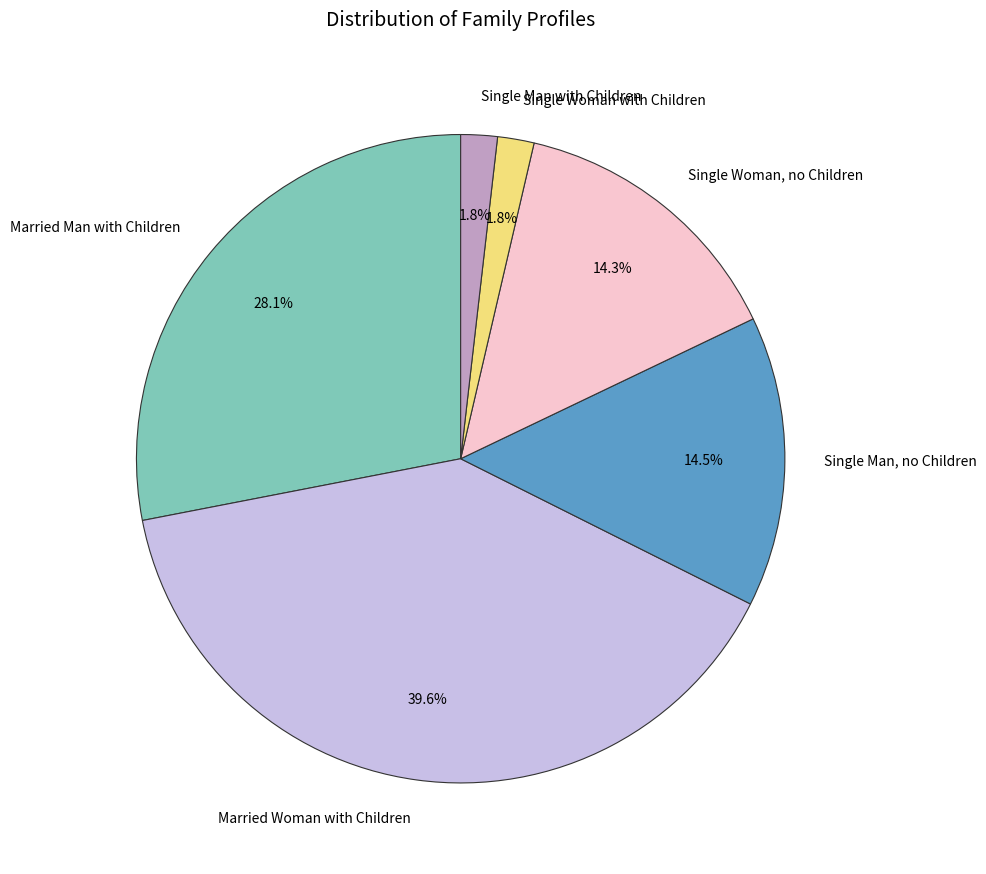

How many slices are in this pie chart?

6